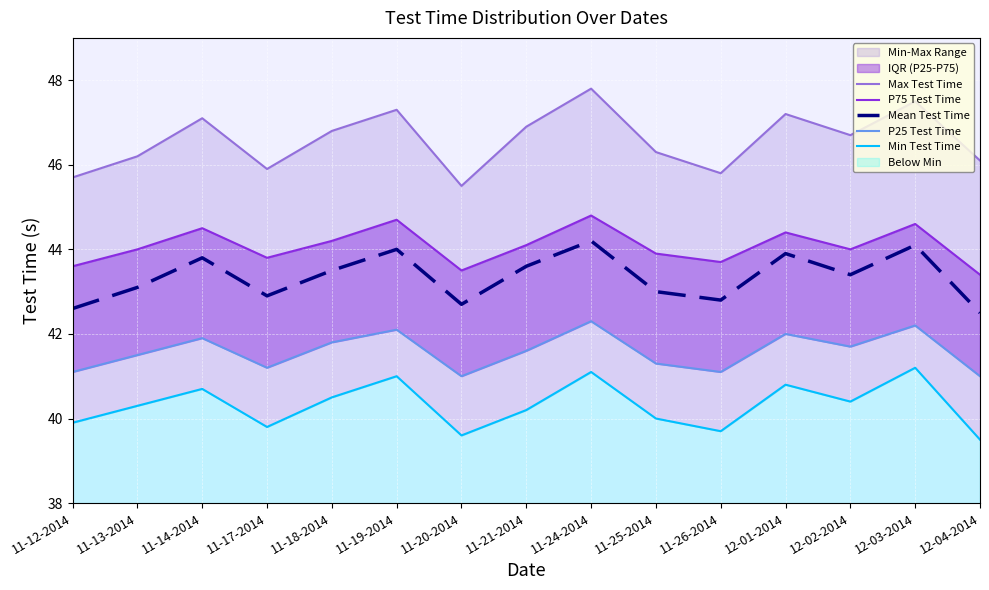

True or false: P75 Test Time and Mean Test Time cross at least once.

False